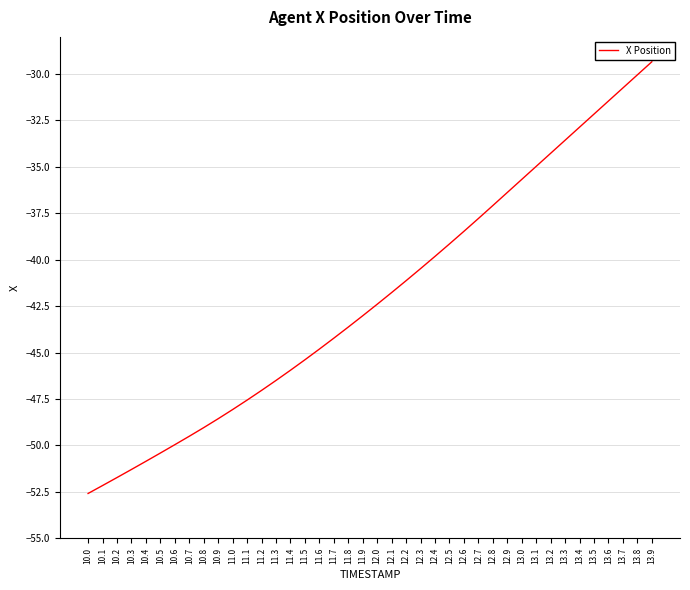

Which label corresponds to the largest value in the chart?

13.9